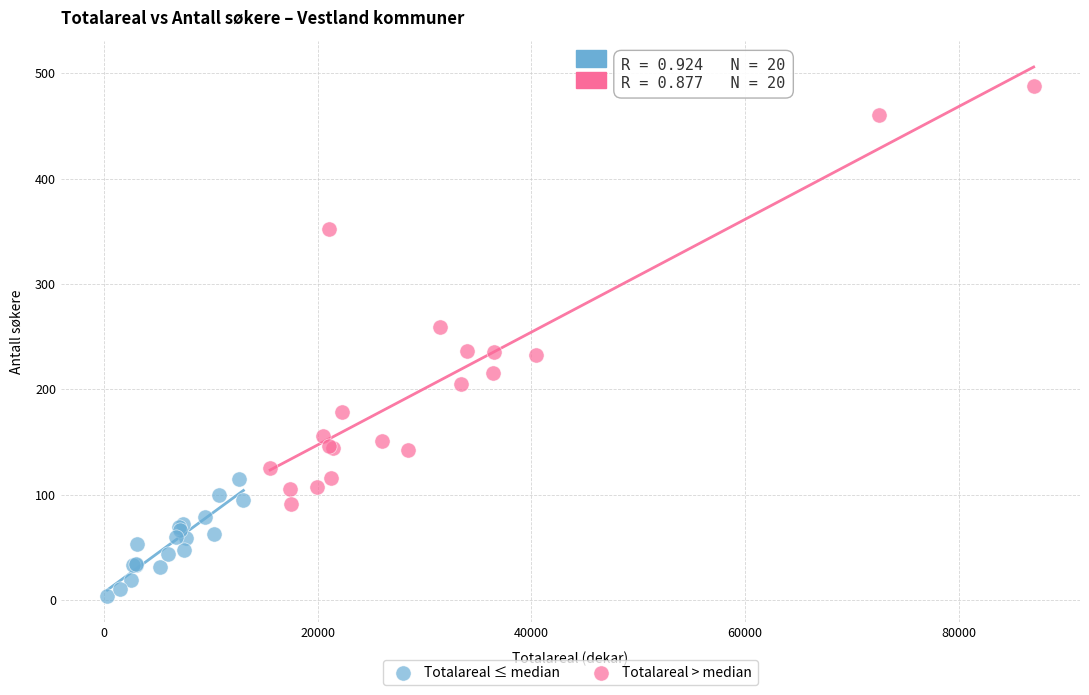

Which series reaches the minimum Y coordinate?

Totalareal ≤ median